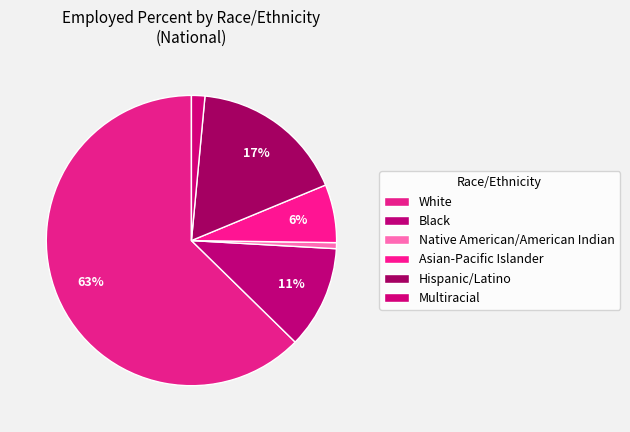

How many segments does this pie chart have?

6